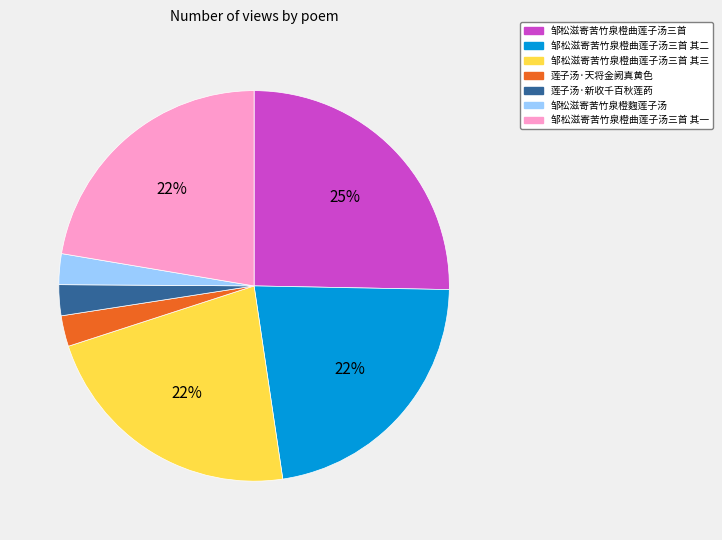

Combined, do 莲子汤·天将金阙真黄色 and 邹松滋寄苦竹泉橙麴莲子汤 account for over 50%?

No